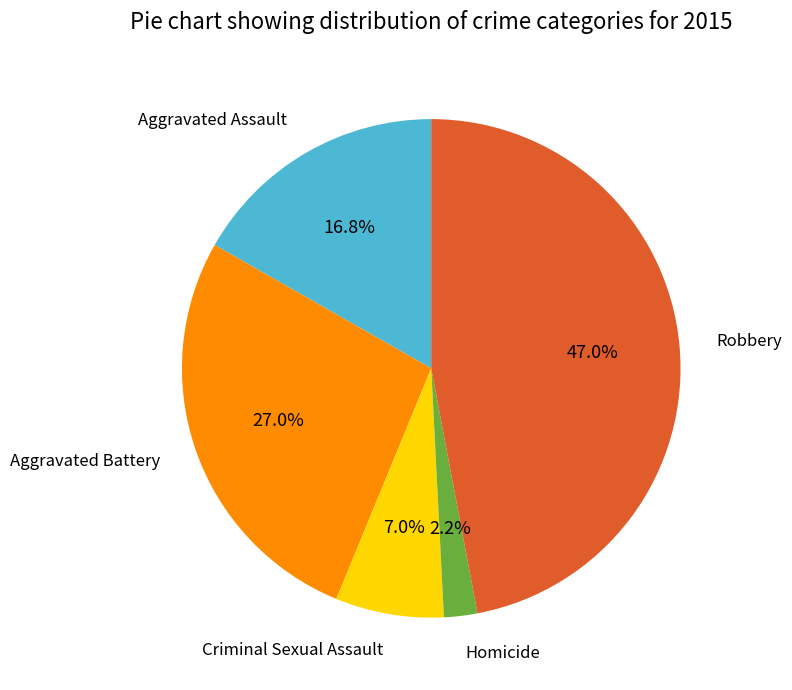

Is there a majority slice in this chart?

No